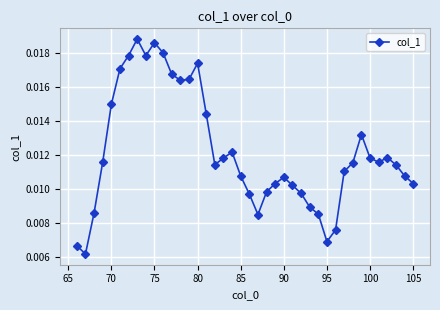

How many values are between 0 and 1?

40